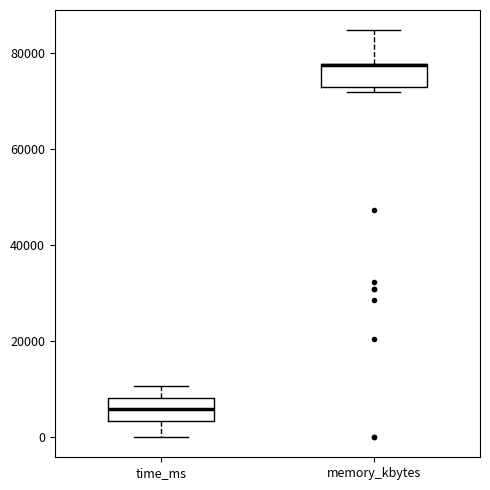

Reading left to right, transcribe this box plot: for each box, give where its median line is, the range the box spans, and where its two whiskers end, as read against the y-axis. The values are not printed on the chart, so give them approximately, as read against the axis.

time_ms: median 6000, box 4000 to 8000, whiskers 0 to 10000
memory_kbytes: median 78000 (drawn on the box's upper edge), box 72000 to 78000, whiskers 72000 (just below the box's lower edge) to 84000